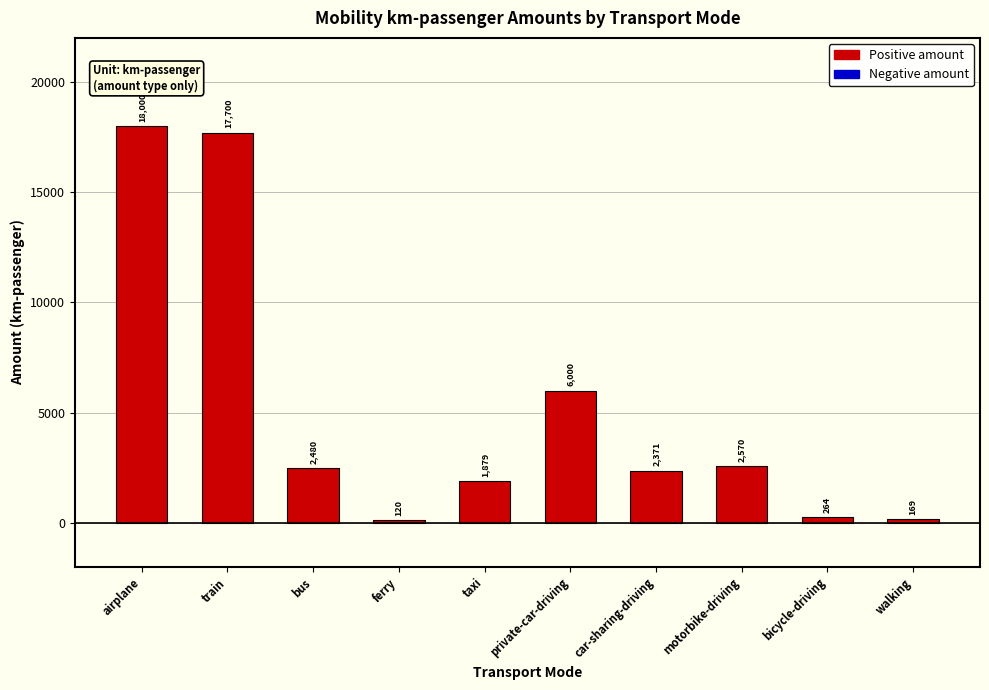

The chart shows a value of 1247.0 at motorbike-driving. True or false?

False